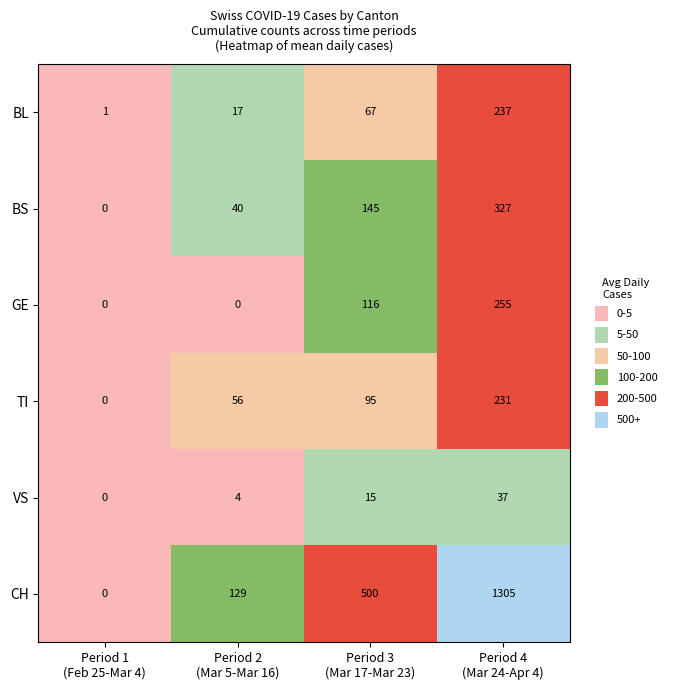

Between Period 2
(Mar 5-Mar 16) and Period 3
(Mar 17-Mar 23), which series saw the biggest shift?

CH